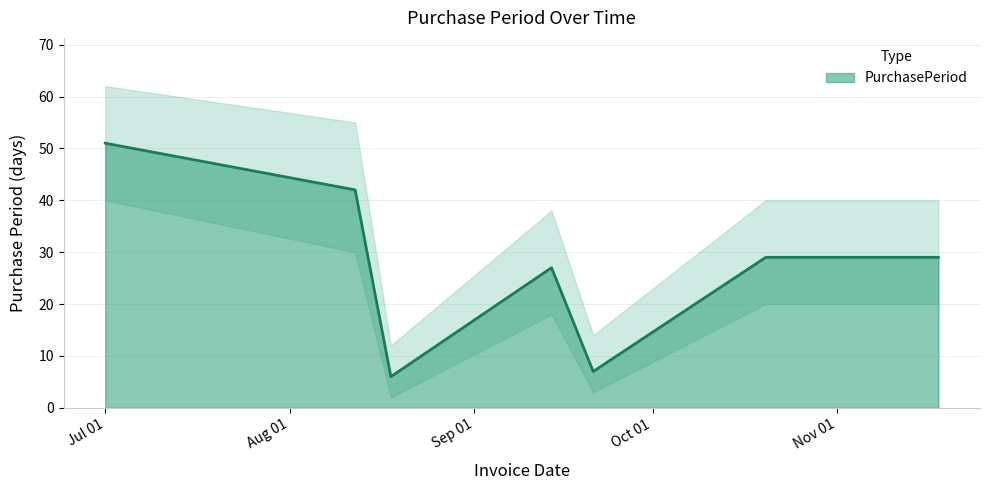

What is the value of the 1st point from the left?

51